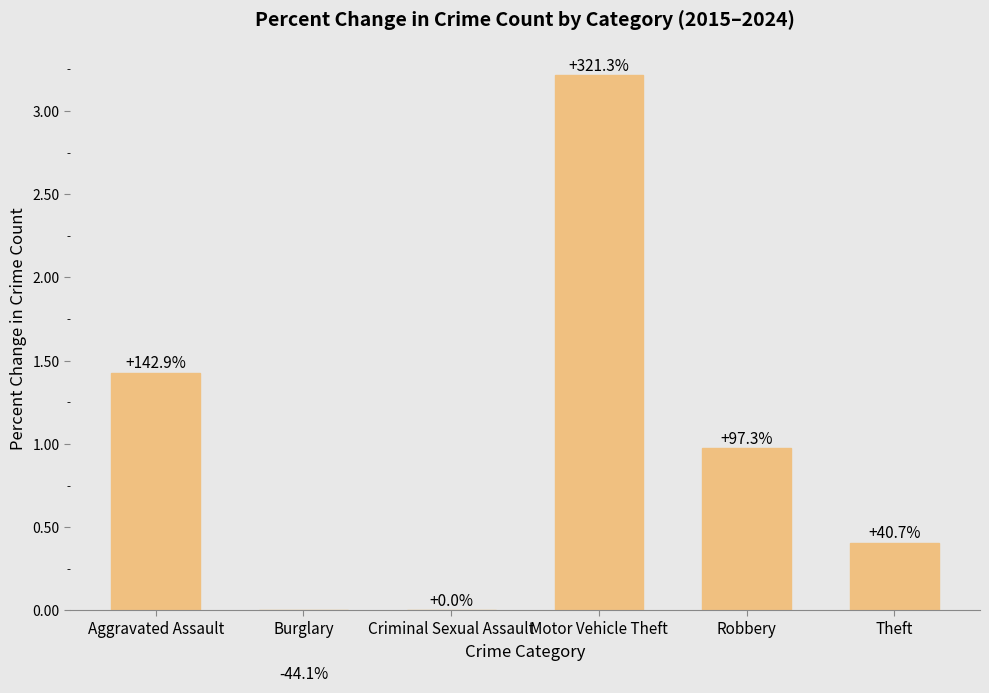

What is the change in value from Motor Vehicle Theft to Theft?

-2.8